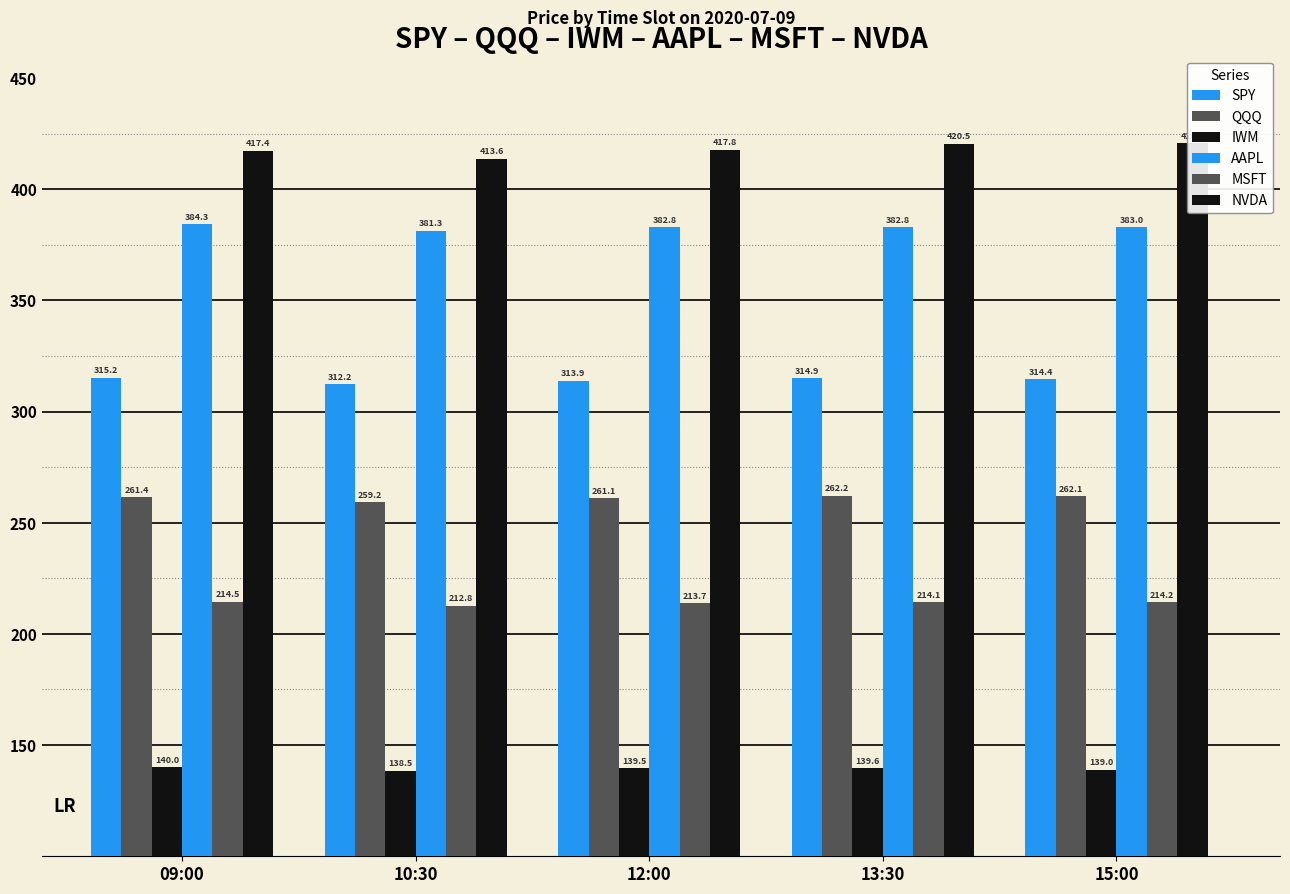

What is the difference between the highest and lowest values at 15:00?

281.6